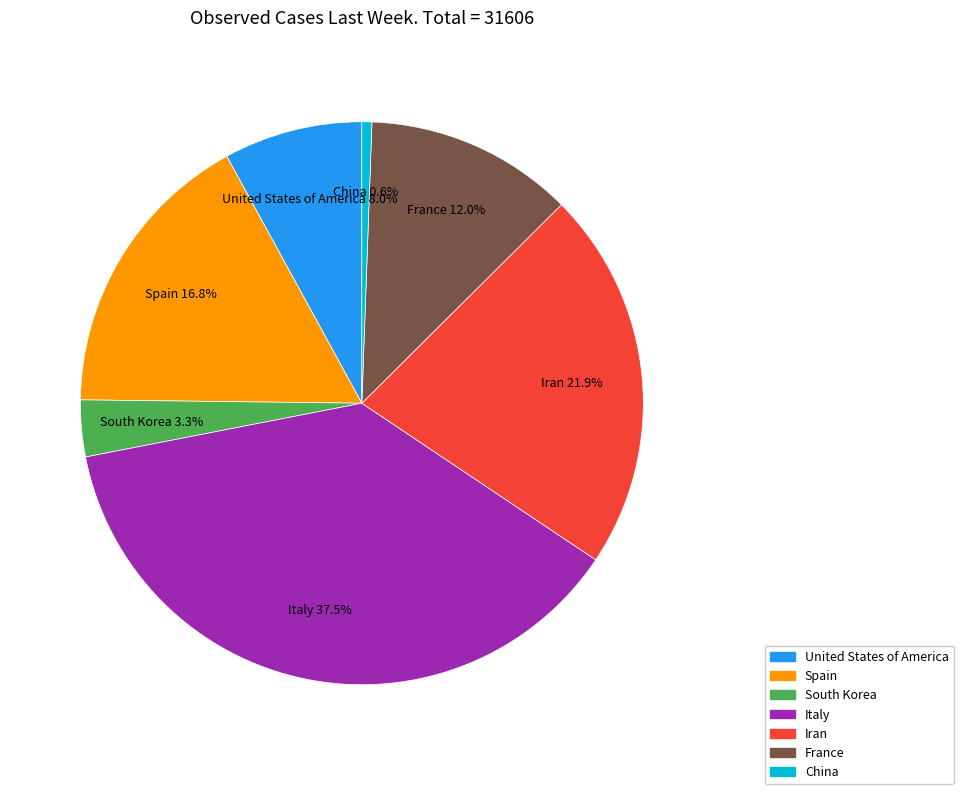

Does any single category account for the majority?

No